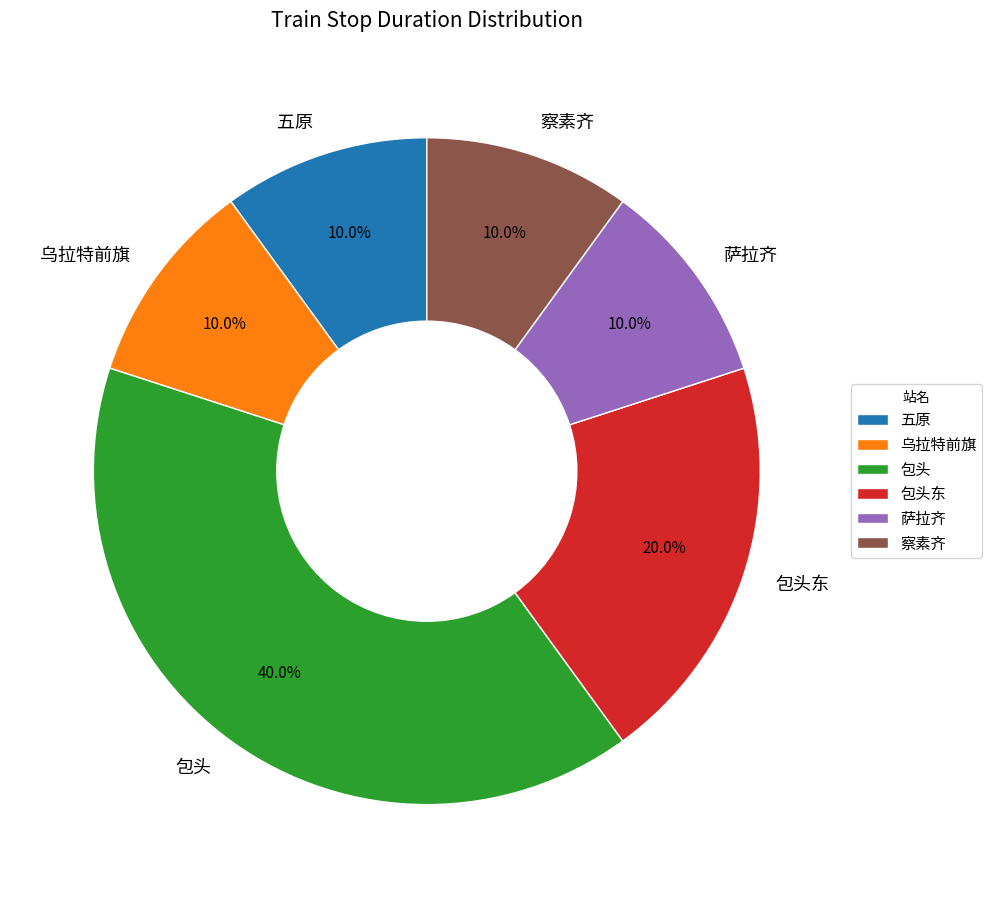

Which slice is the largest?

包头